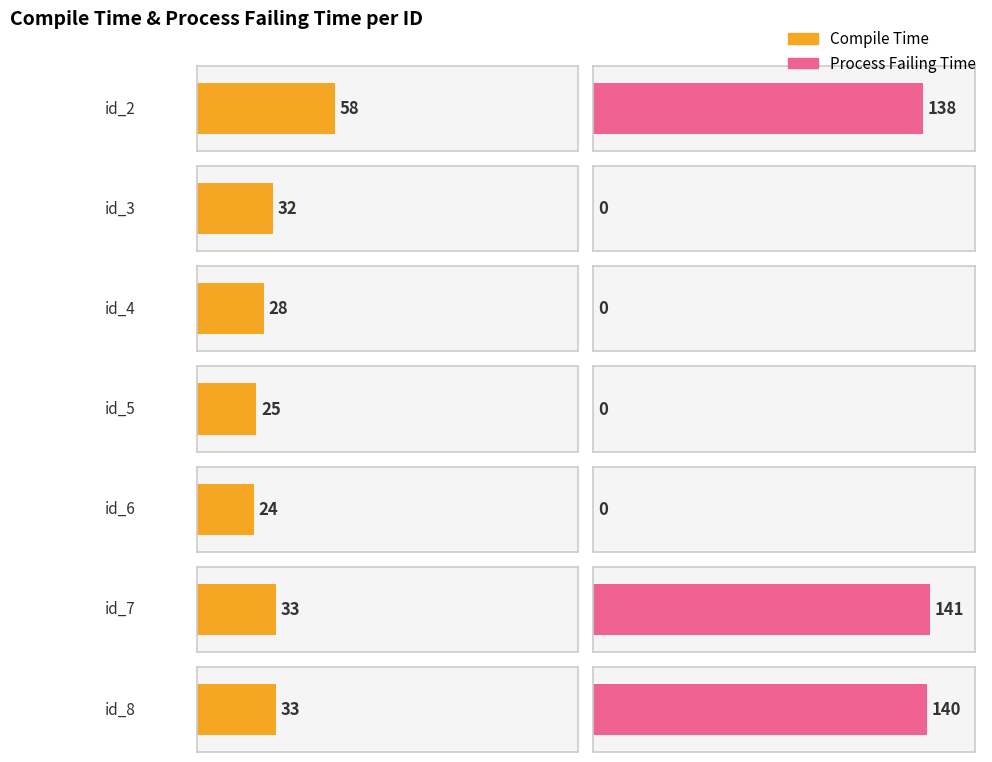

How many bars are there in total?

14